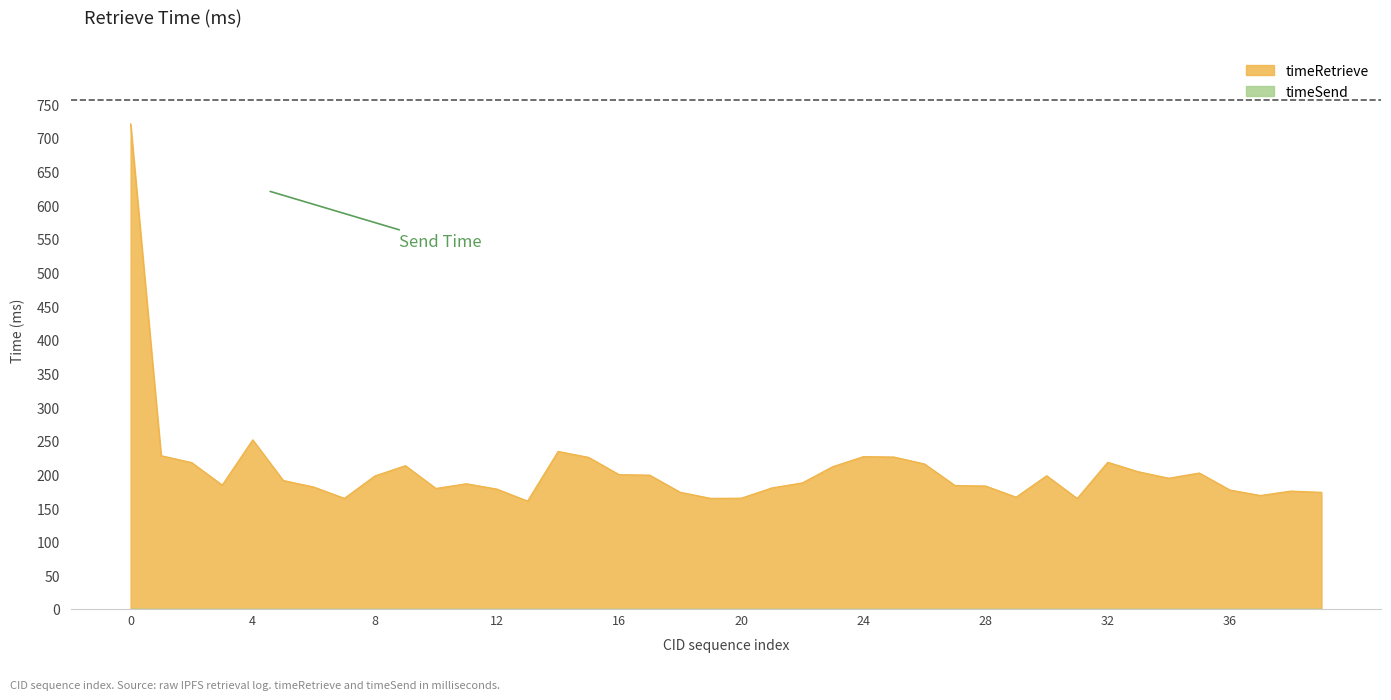

Count the number of categories in the chart.

40